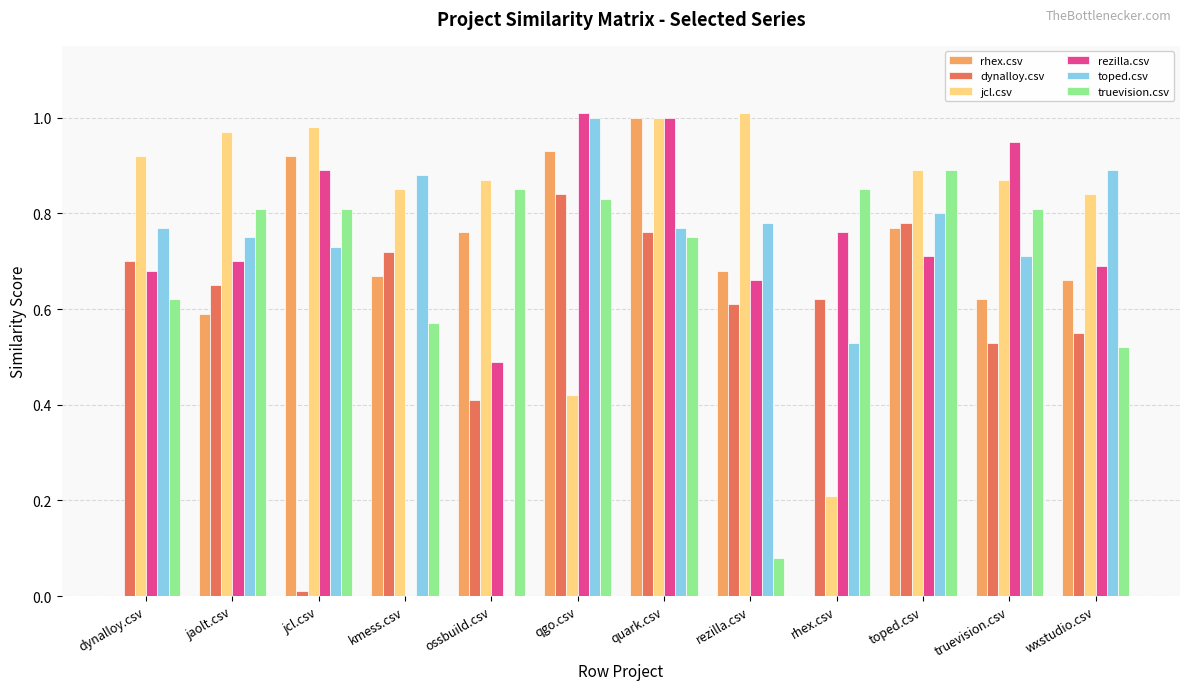

The value of truevision.csv at truevision.csv is 0.6. True or false?

False